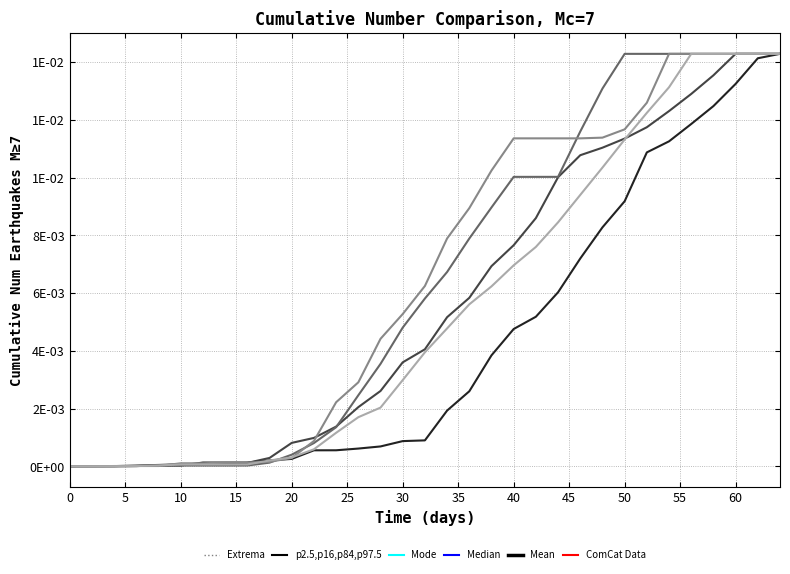

Does the chart have visible grid lines?

Yes